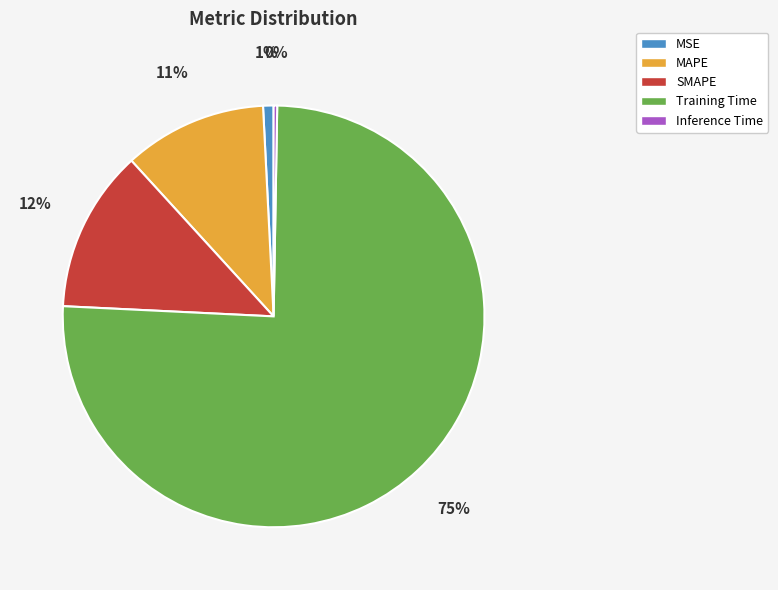

The MAPE slice represents 5% of the pie. True or false?

False